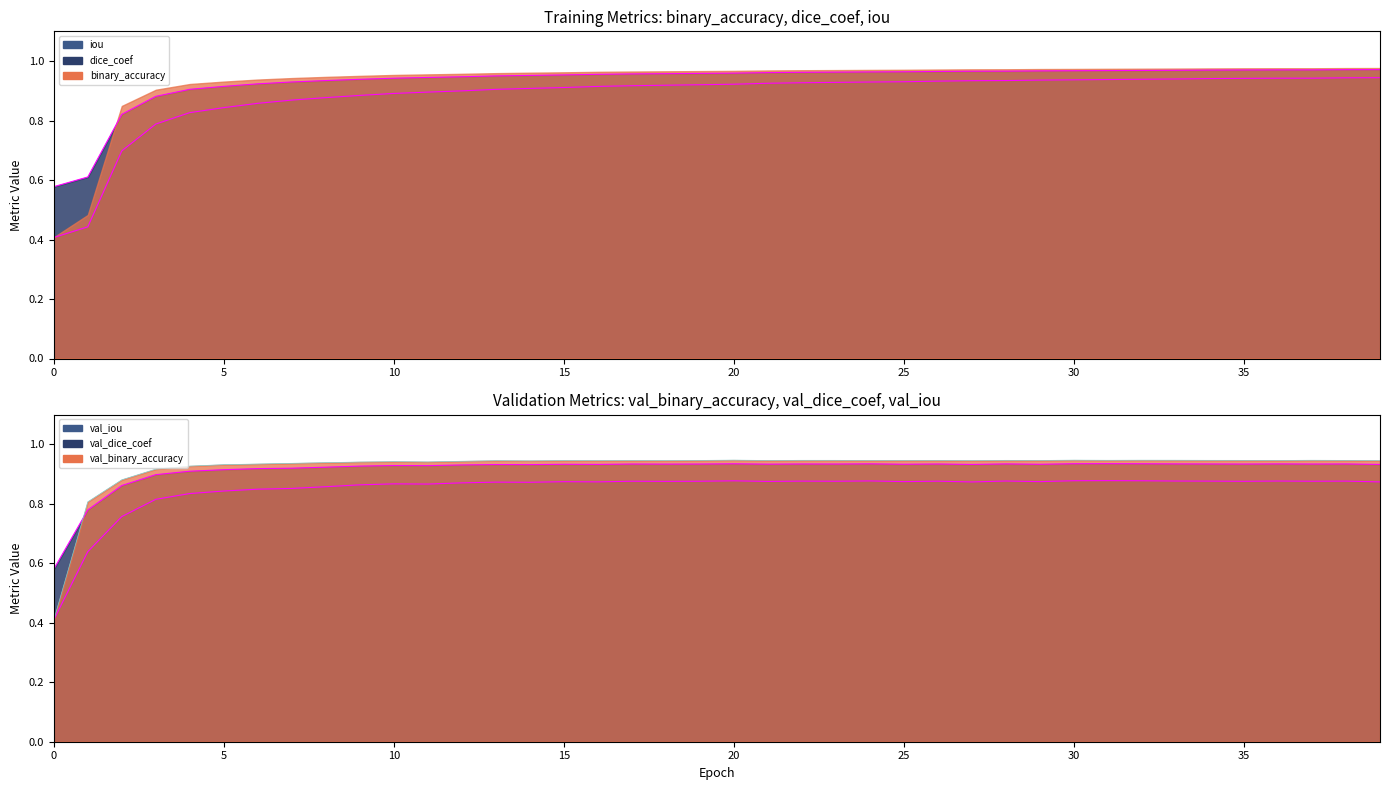

Which has a higher value, 30 or 25?

30